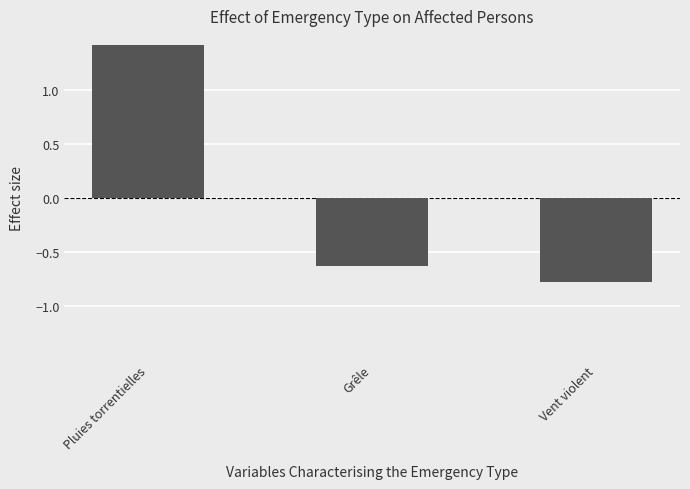

Where is the data nearest to the value 0?

Grêle